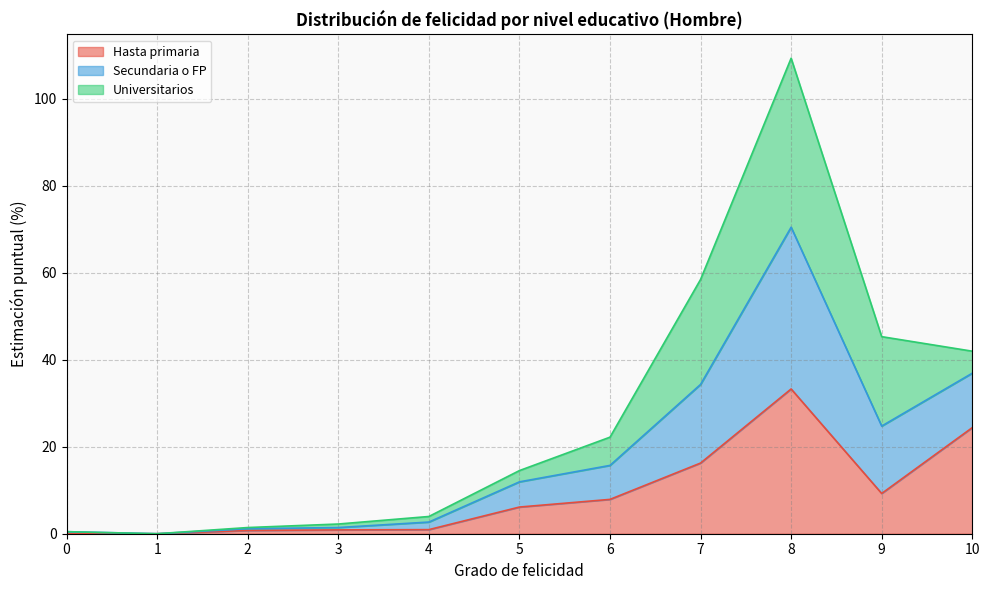

At which label does Hasta primaria reach its peak?

8